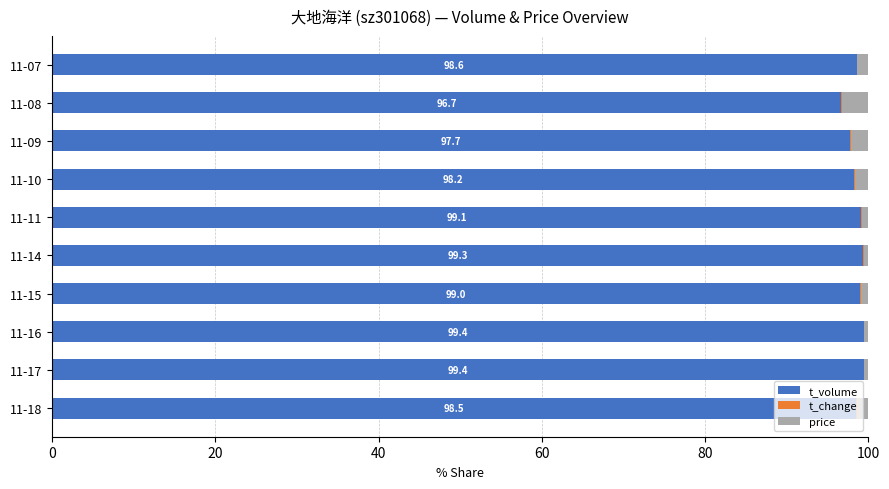

What is the highest value of the t_volume series?

99.4